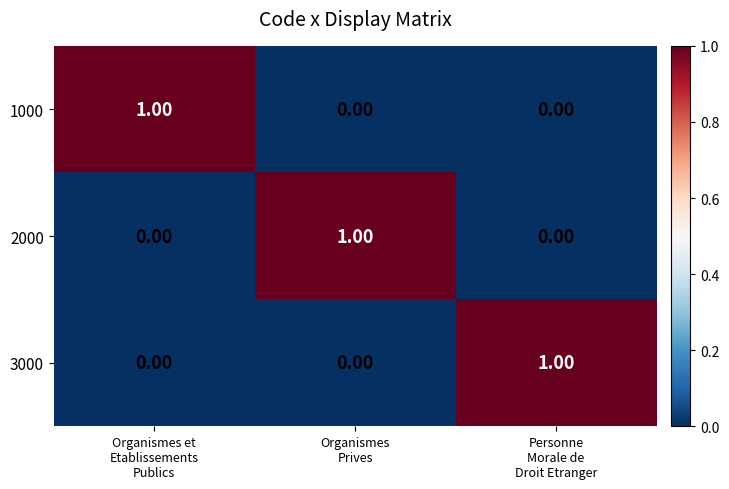

Count the number of categories in the chart.

3